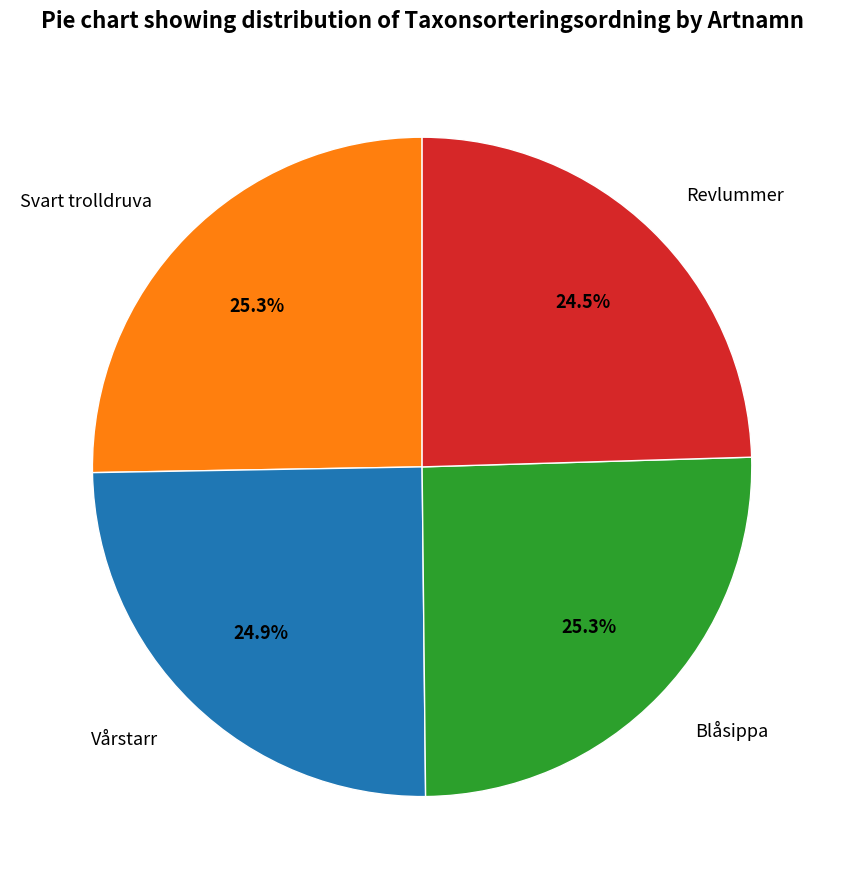

Which has a higher value, Svart trolldruva or Revlummer?

Svart trolldruva